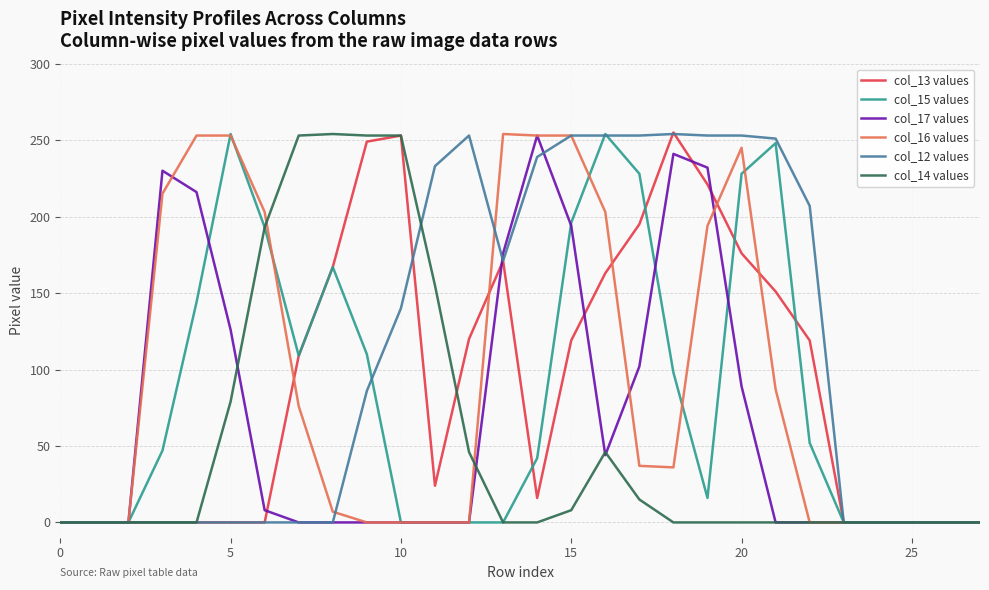

What is the average value of the col_13 values series?

90